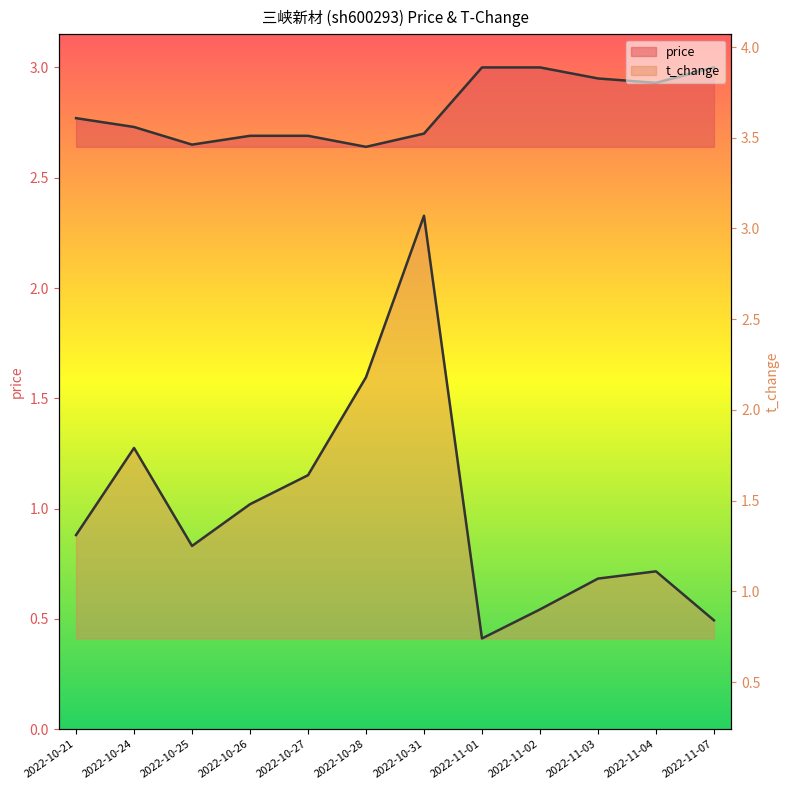

Is the value of price at 2022-11-07 greater than the value of t_change at 2022-10-27?

Yes